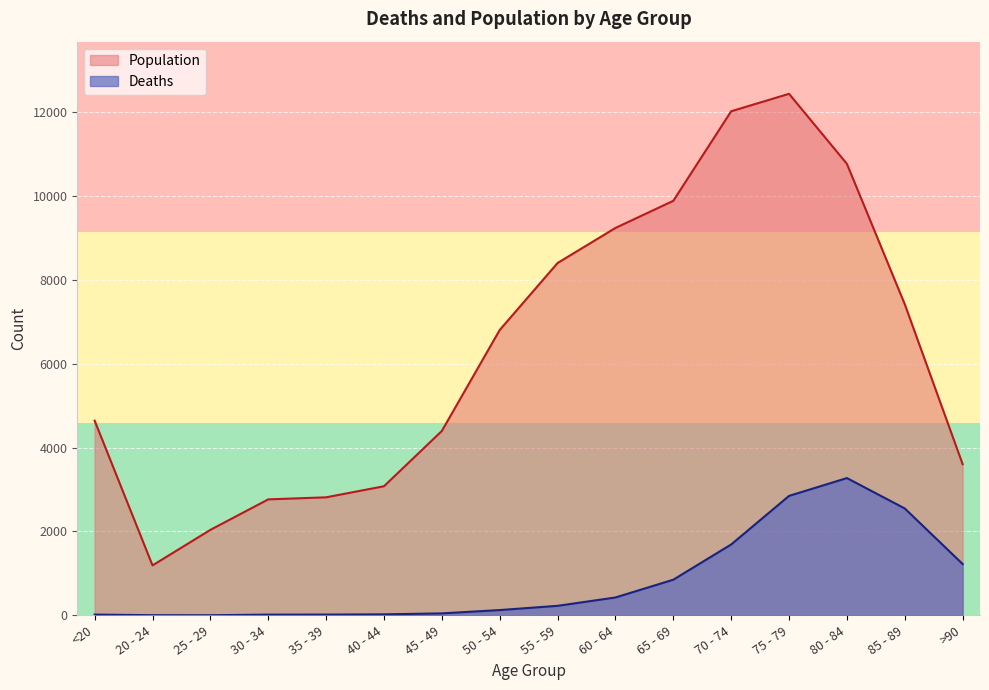

How many values in the Deaths series exceed 227?

7